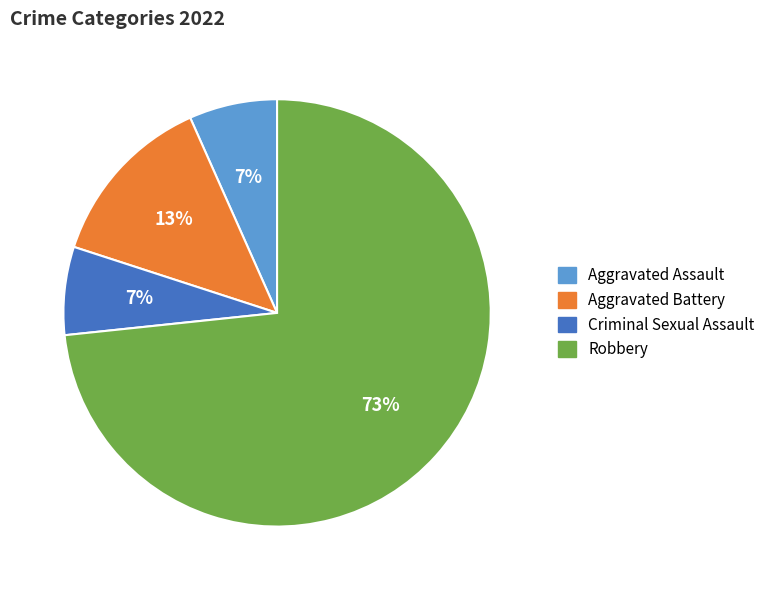

To the nearest percent, what is the combined percentage of Criminal Sexual Assault and Robbery?

80%